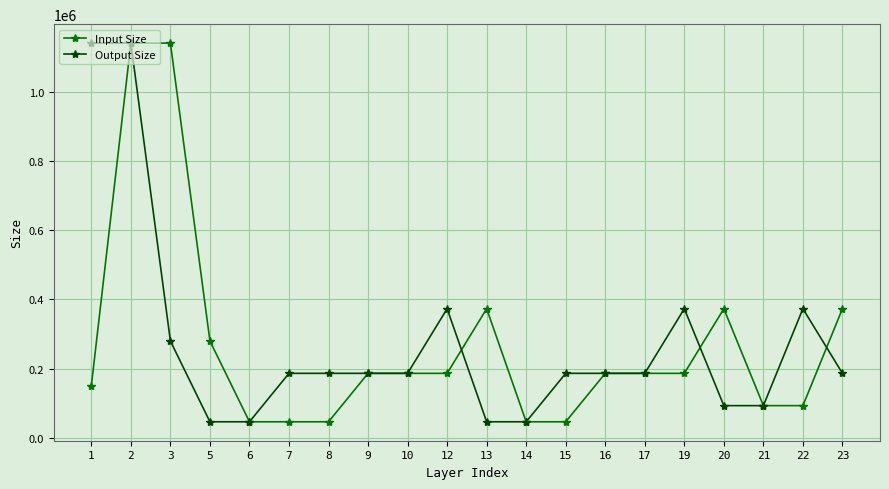

At which category is the sum across all series the highest?

2